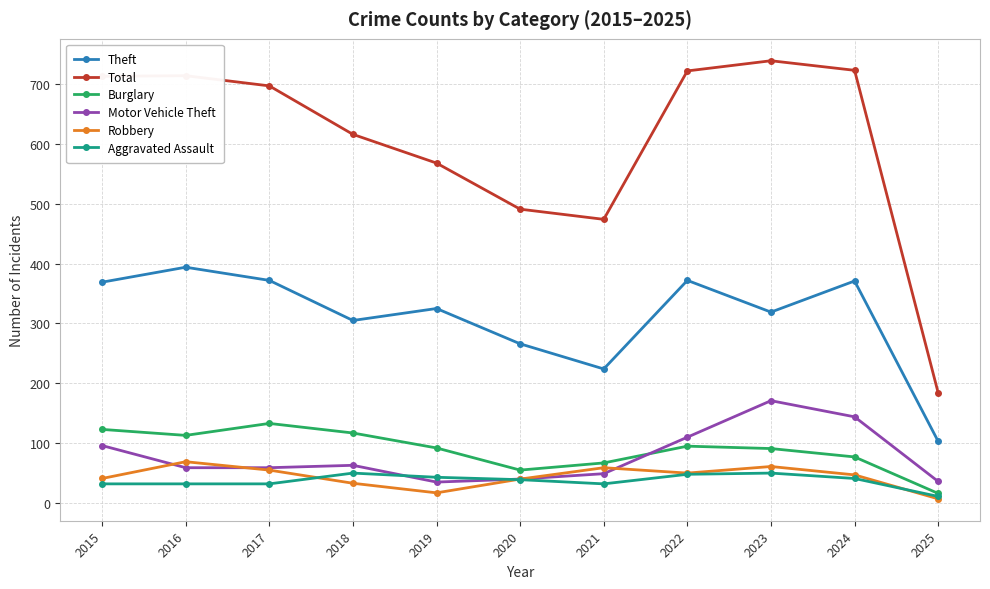

What is the difference between the highest and lowest values at 2015?

681